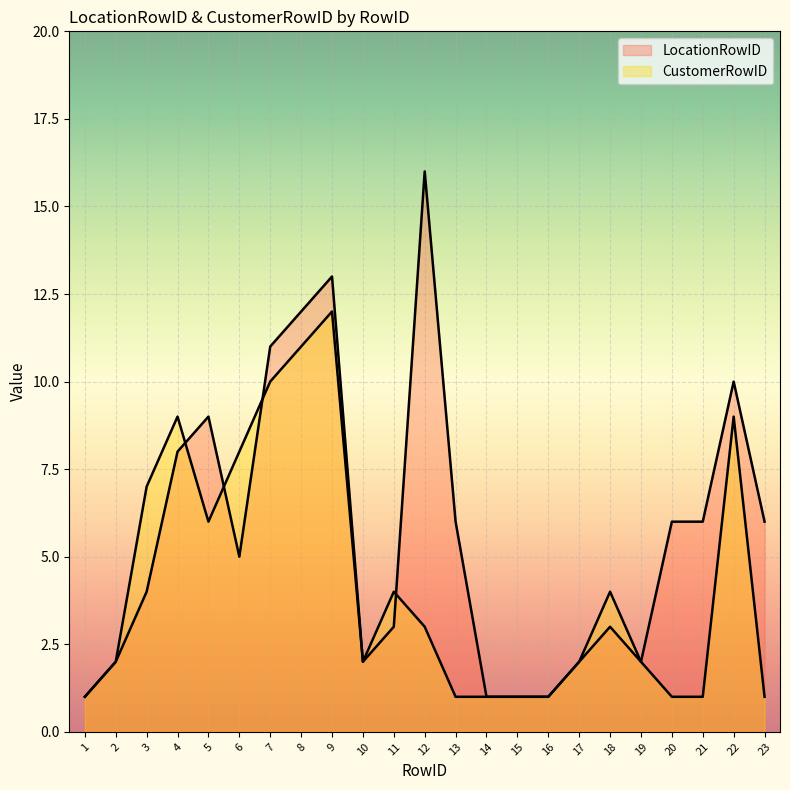

How many interior local peaks does the LocationRowID series have?

5